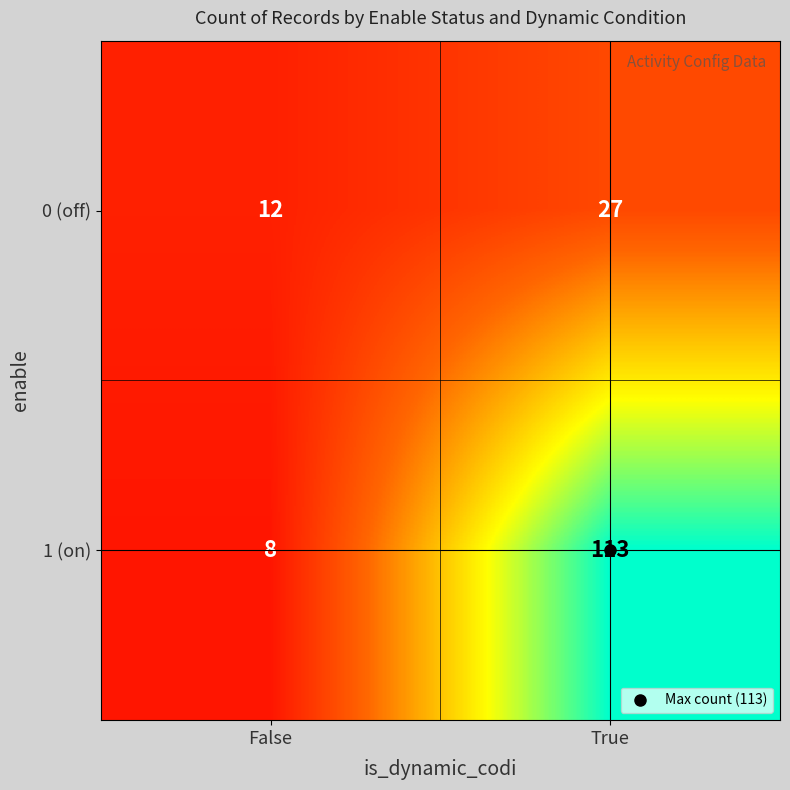

At how many categories does at least one series exceed 85?

1